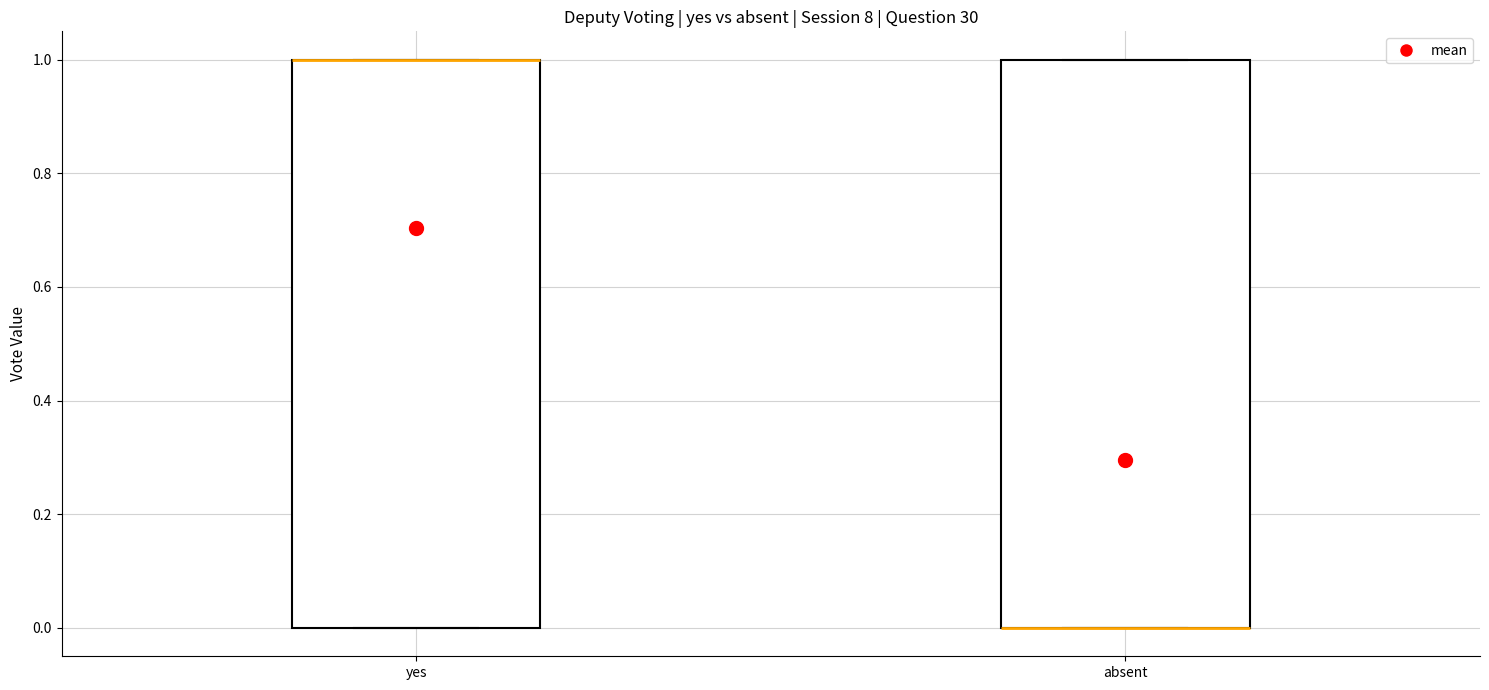

Reading left to right, transcribe this box plot: for each box, give where its median line is, the range the box spans, and where its two whiskers end, as read against the y-axis. The values are not printed on the chart, so give them approximately, as read against the axis.

yes: median 1 (drawn on the box's upper edge), box 0 to 1, whiskers 0 to 1
absent: median 0 (drawn on the box's lower edge), box 0 to 1, whiskers 0 to 1